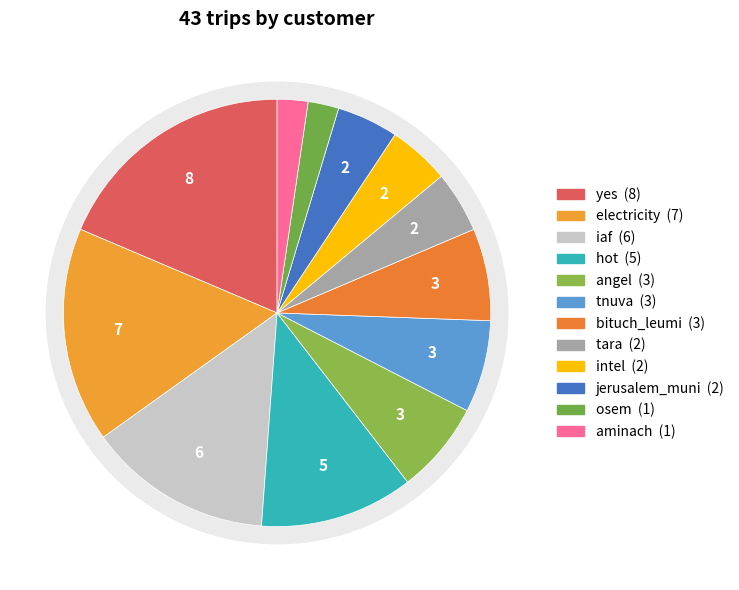

Which category has the biggest portion of the pie?

yes